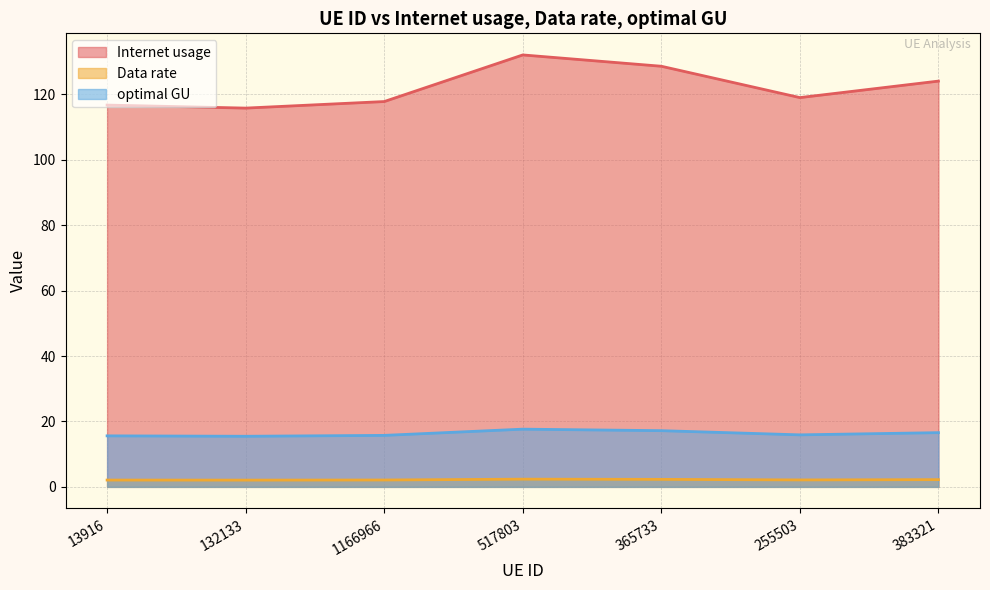

What is the maximum value shown in the chart?

132.1